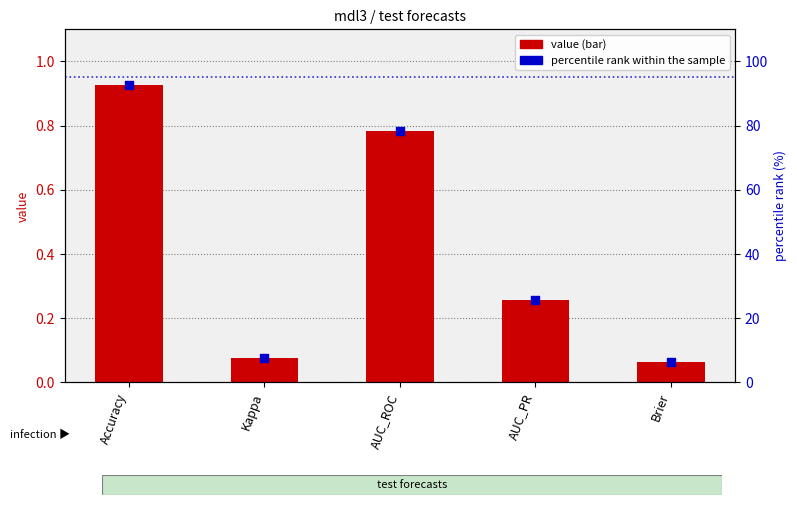

Which series has the largest Y range (max minus min)?

percentile rank within the sample